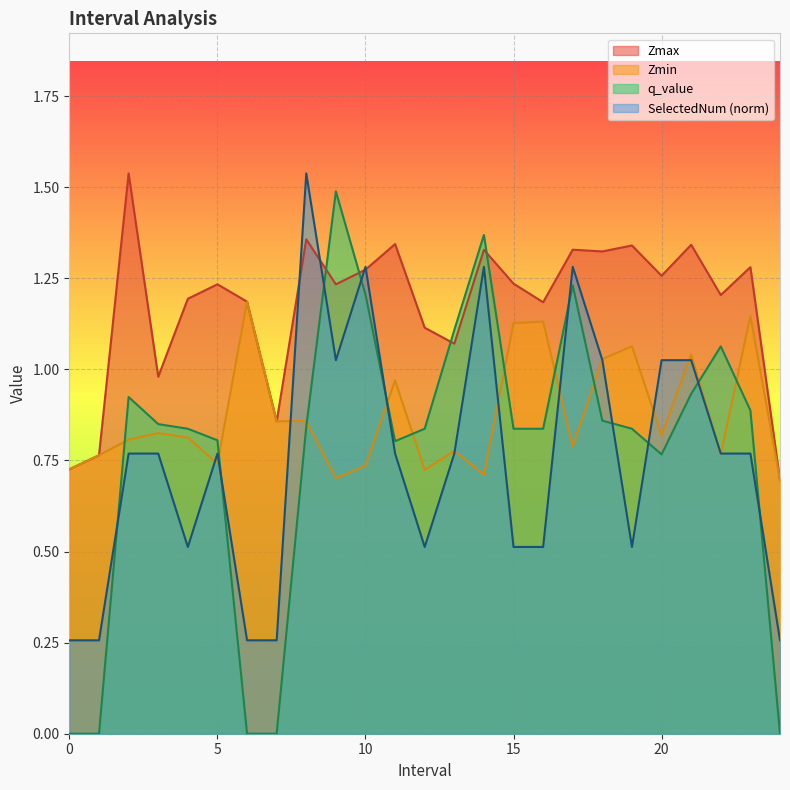

How many lines are shown in the chart?

4